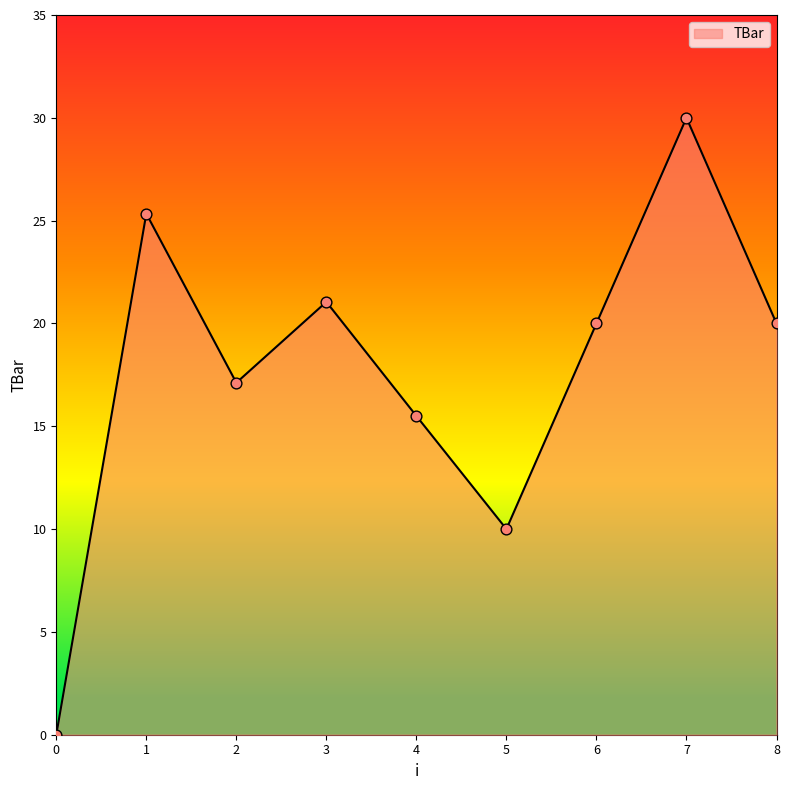

Which has a higher value, 6 or 3?

3